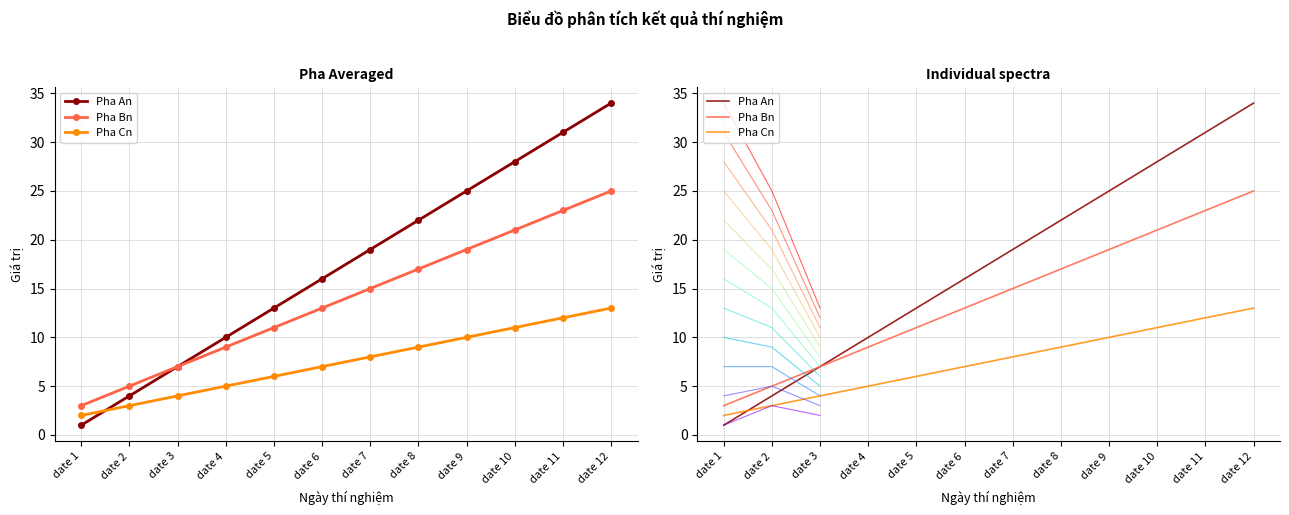

What is the sum of all Pha An values?

210